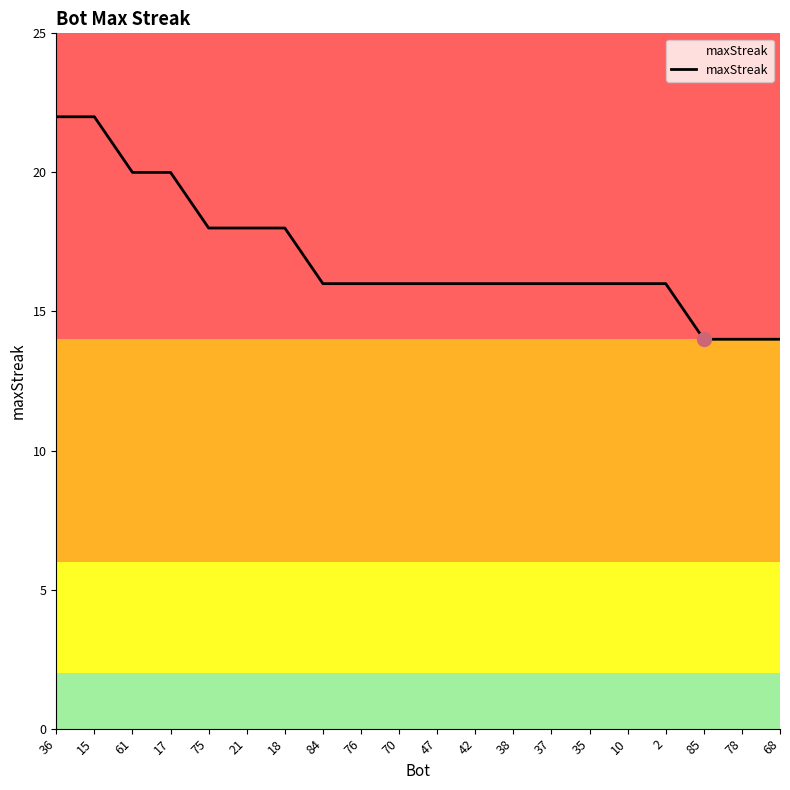

Reading left to right, what are all the values shown in this chart?

22	22	20	20	18	18	18	16	16	16	16	16	16	16	16	16	16	14	14	14